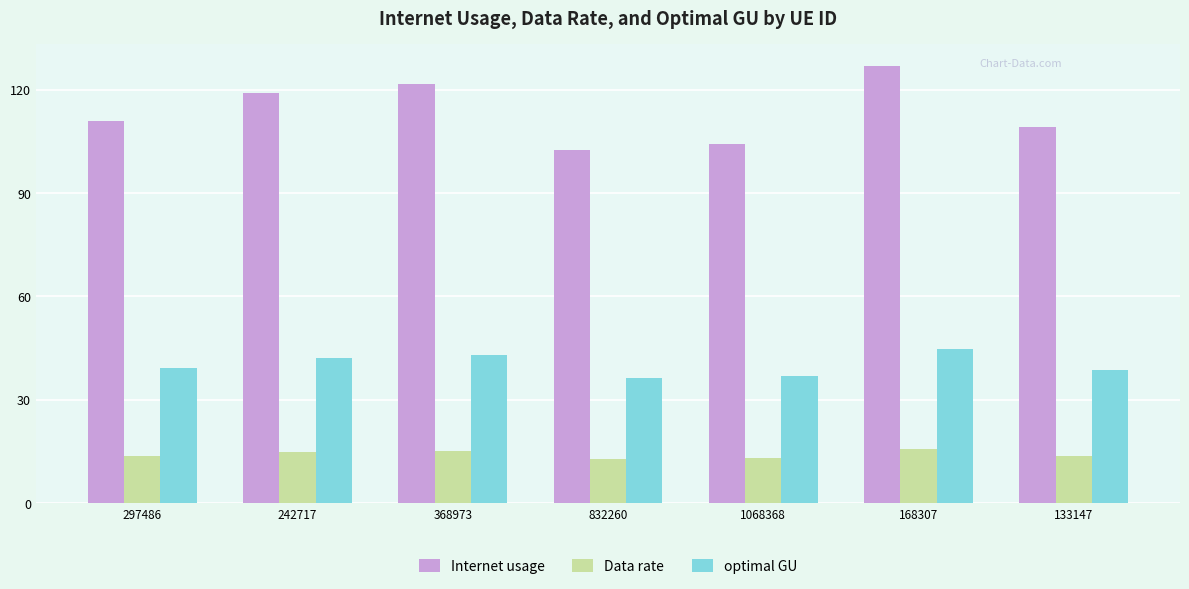

Is the value of Data rate at 368973 greater than the value of Internet usage at 297486?

No